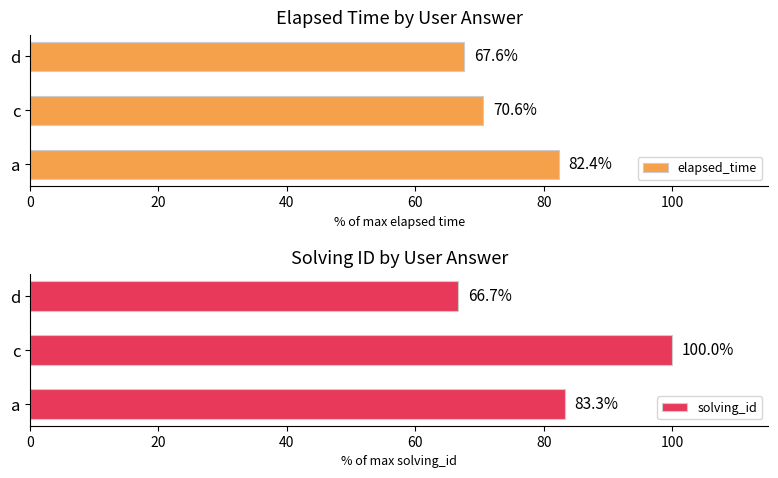

What value does the solving_id series have at a?

83.3